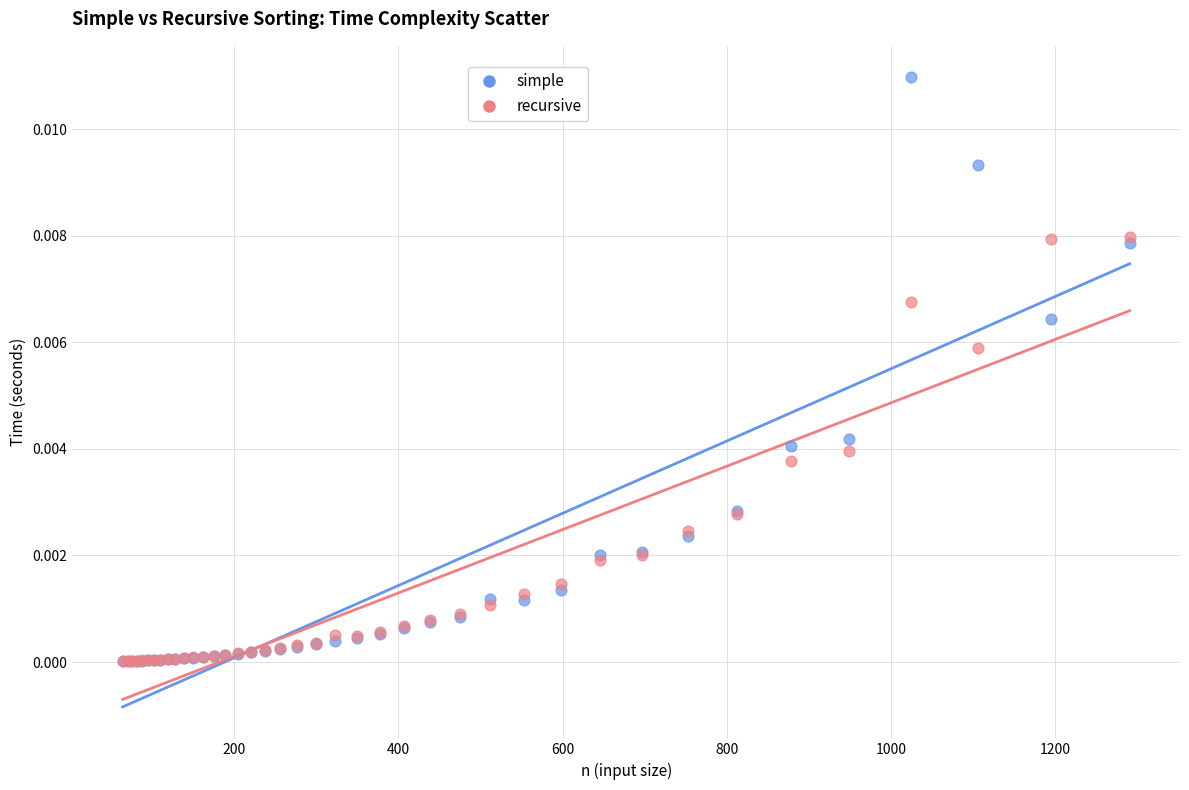

What are all the series names shown in the legend?

simple, recursive